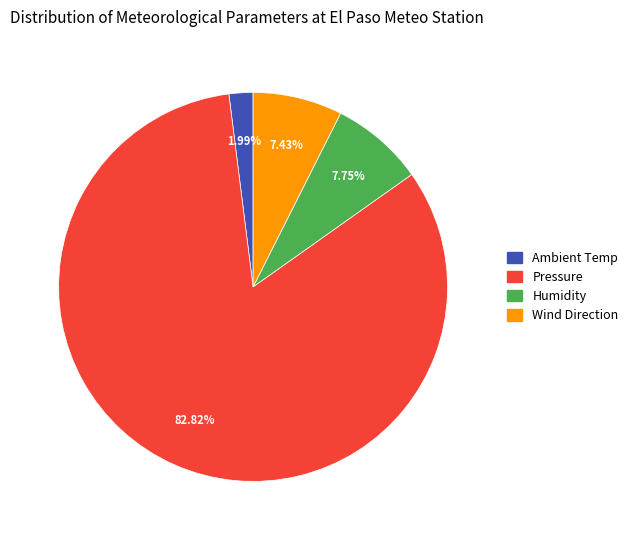

Is there any slice that represents more than half of the pie?

Yes